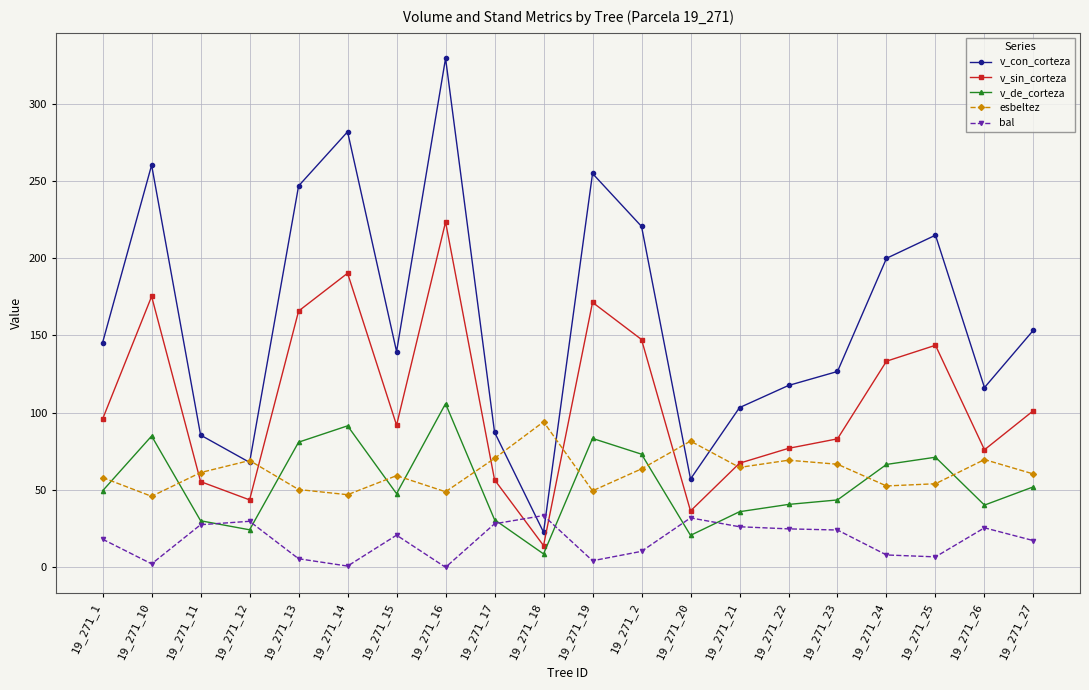

List the series in order of their peak value, lowest first.

bal, esbeltez, v_de_corteza, v_sin_corteza, v_con_corteza